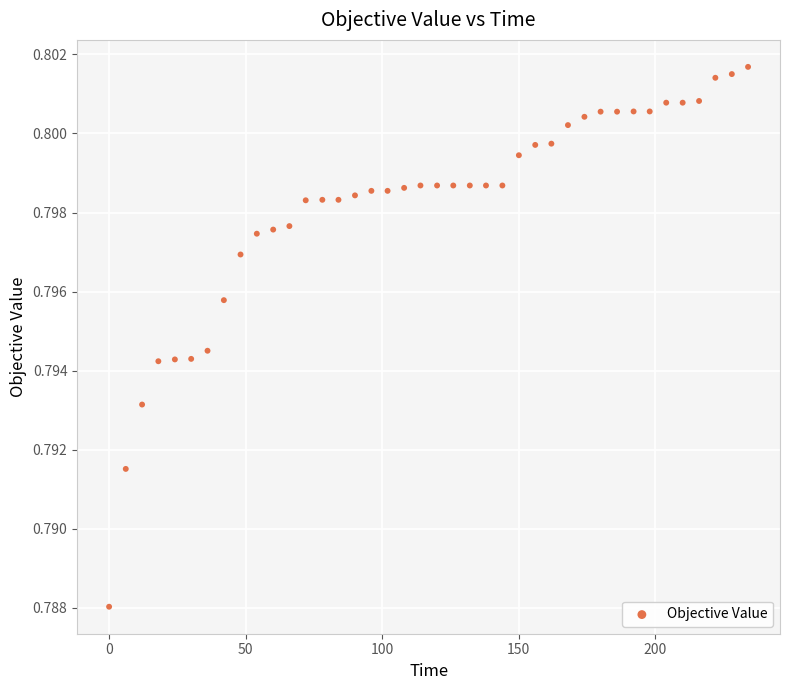

How many points are shown in the scatter plot?

40